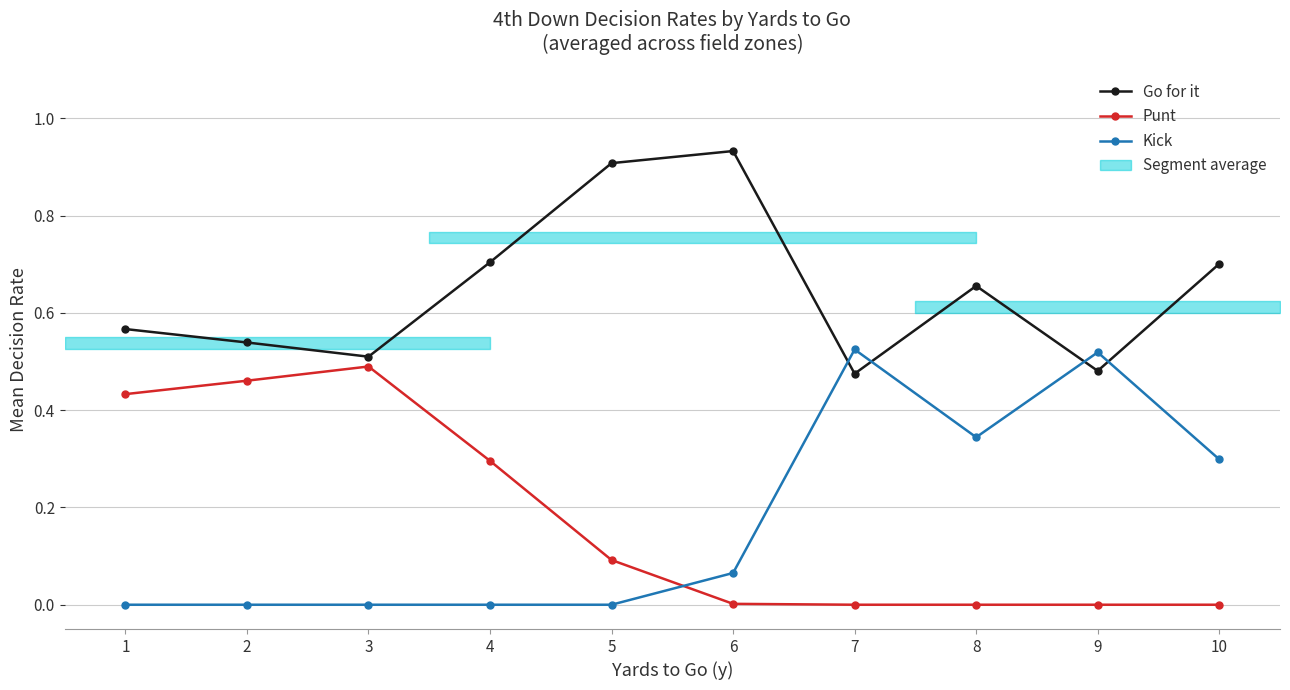

What are all the series names shown in the legend?

Go for it, Punt, Kick